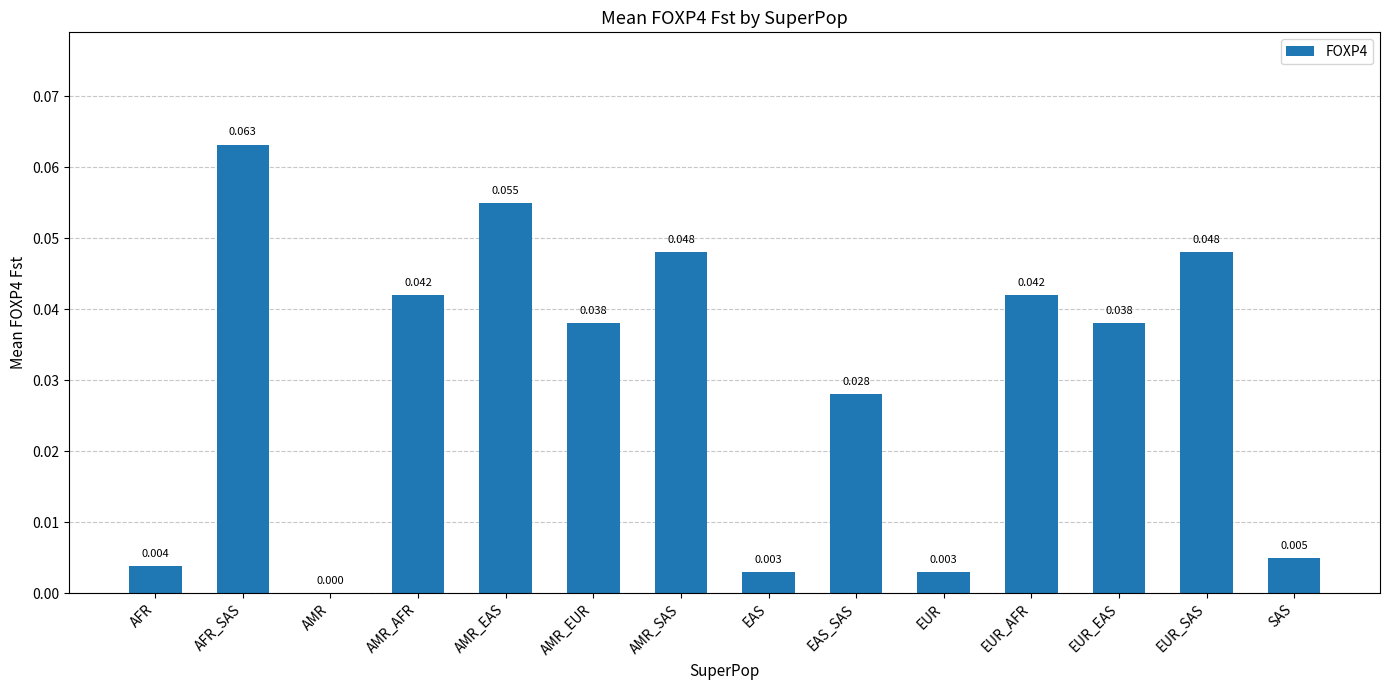

Which label corresponds to the largest value in the chart?

AFR_SAS